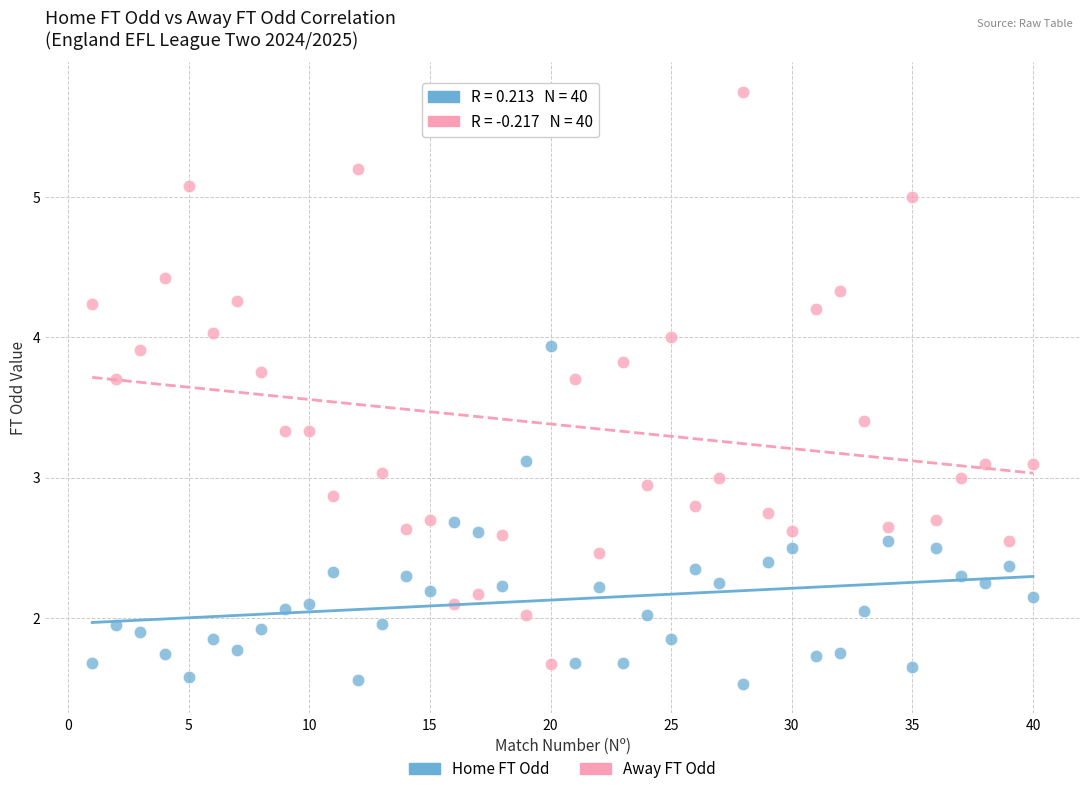

What are all the series names shown in the legend?

Home FT Odd, Away FT Odd